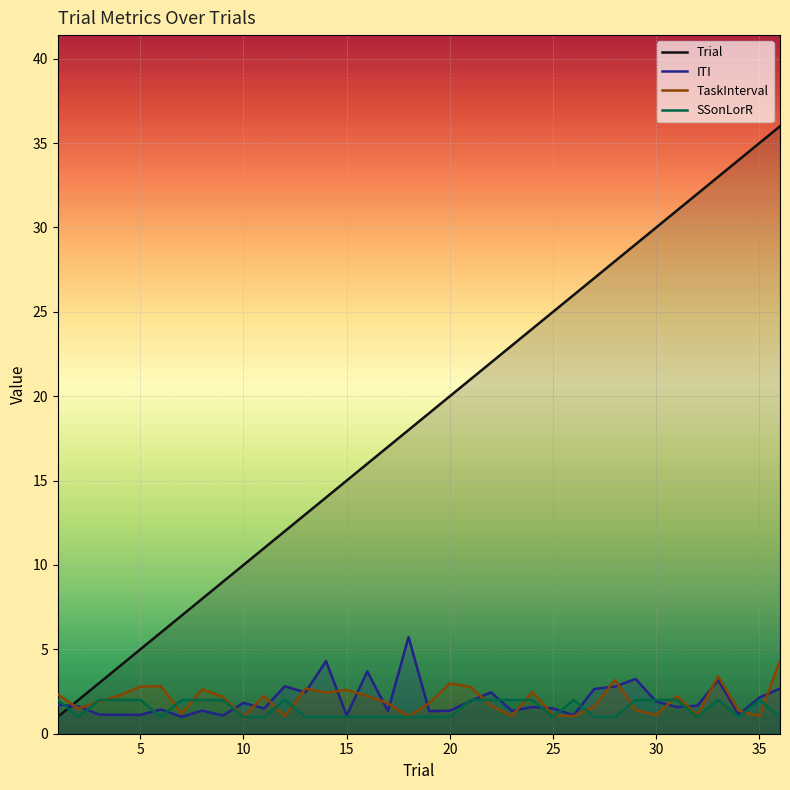

At how many categories does at least one series exceed 35?

1